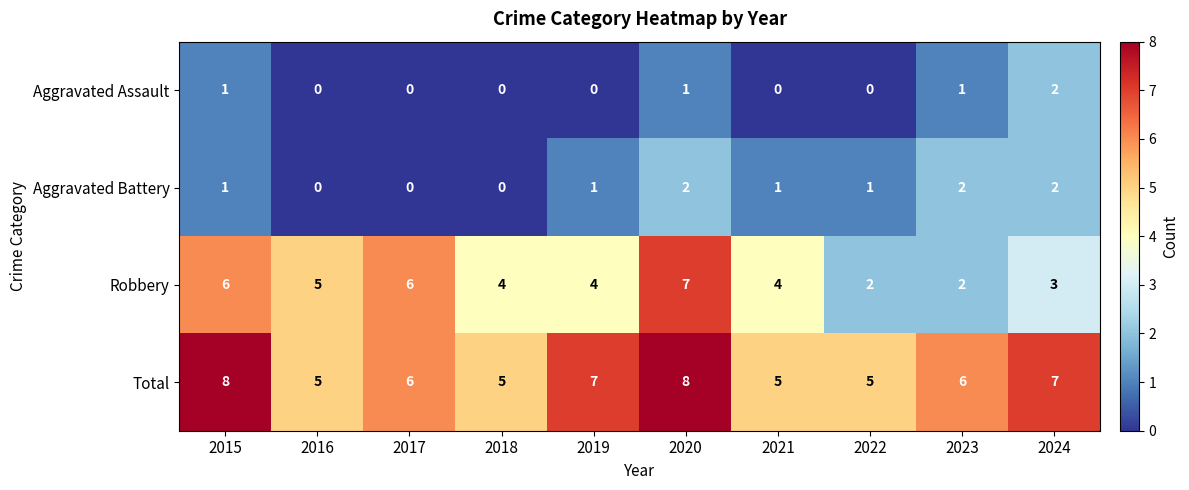

Count the Aggravated Battery values in the range 0 to 2.

10